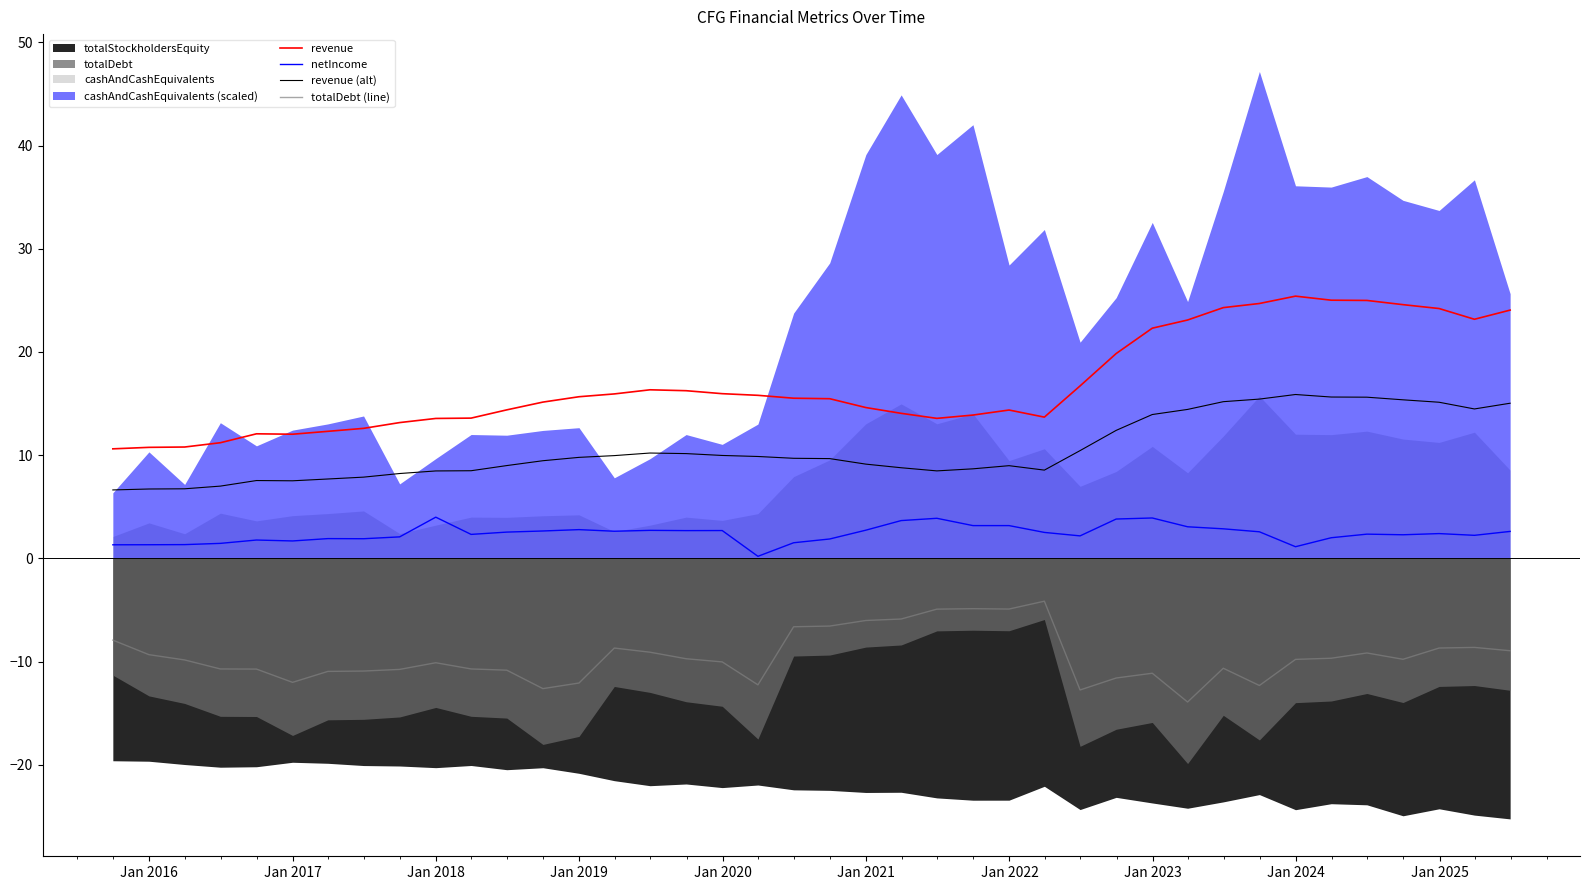

True or false: netIncome and revenue cross at least once.

False